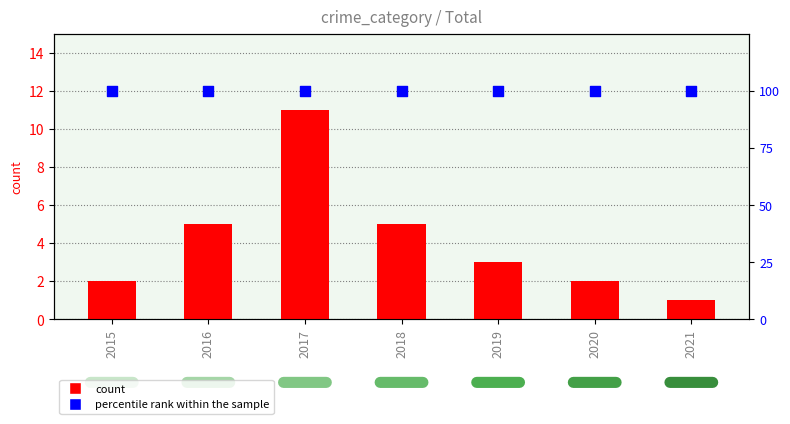

Which series reaches the minimum Y coordinate?

count